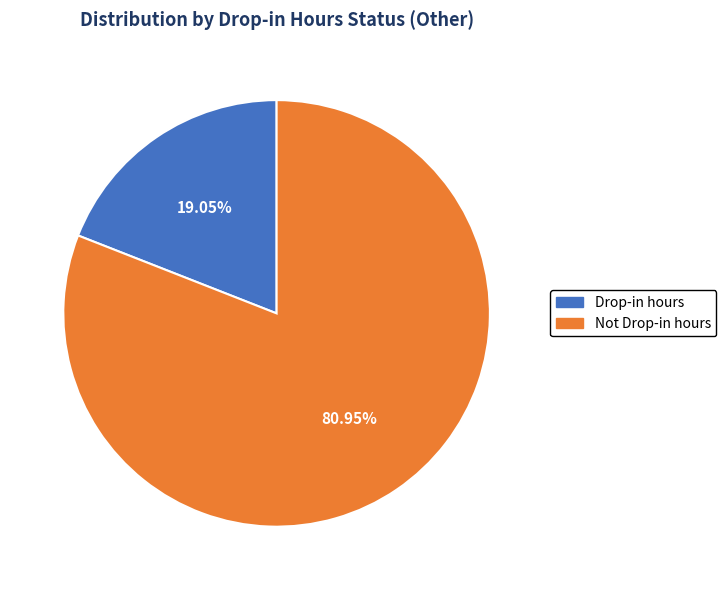

The Not Drop-in hours slice represents 81% of the pie. True or false?

True